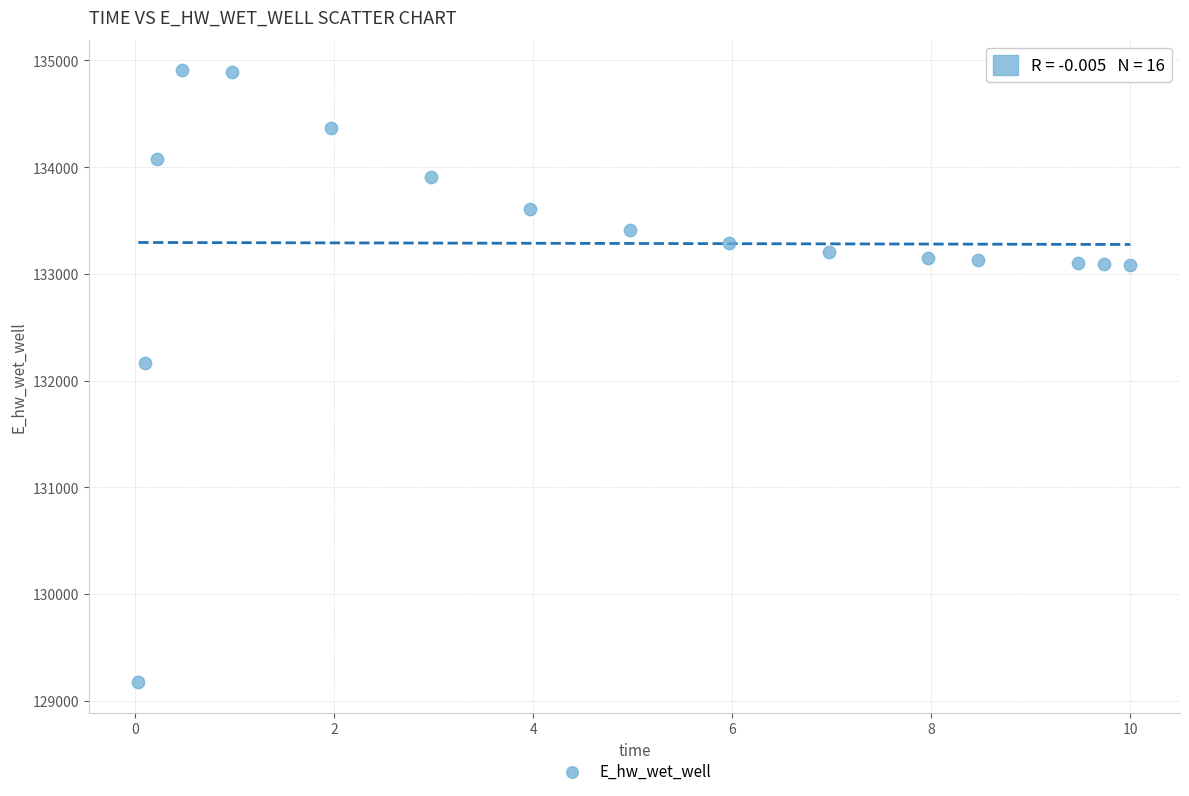

What is the range of X values (max minus min)?

10.0